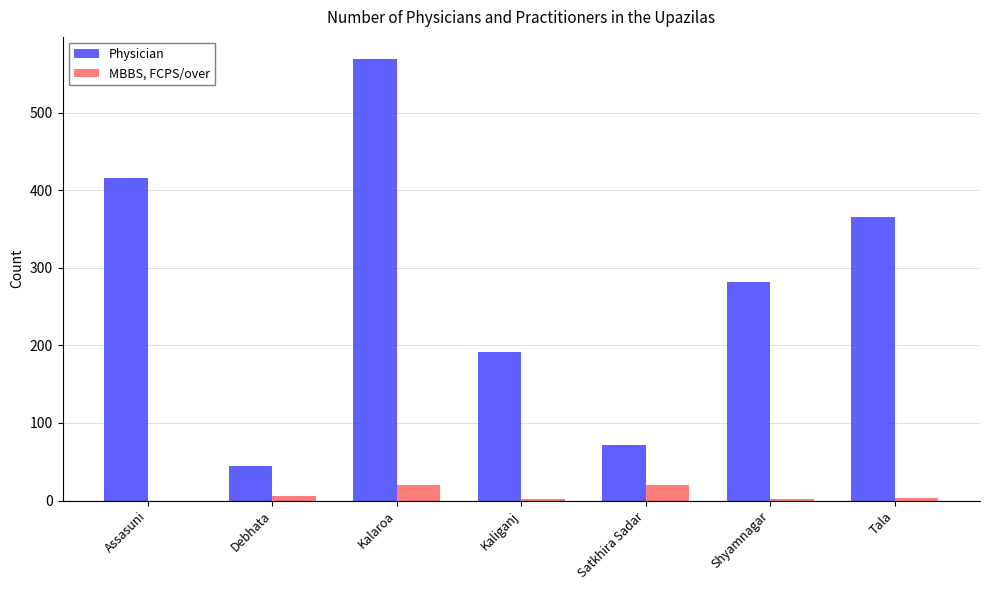

At which label does Physician first exceed 282?

Assasuni